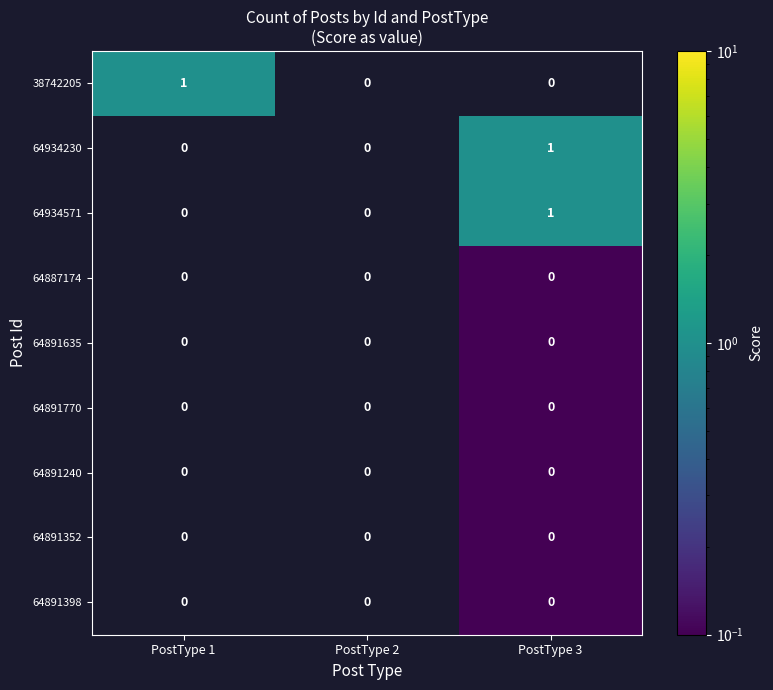

True or false: 64891398 has a value of 0 at PostType 3.

True